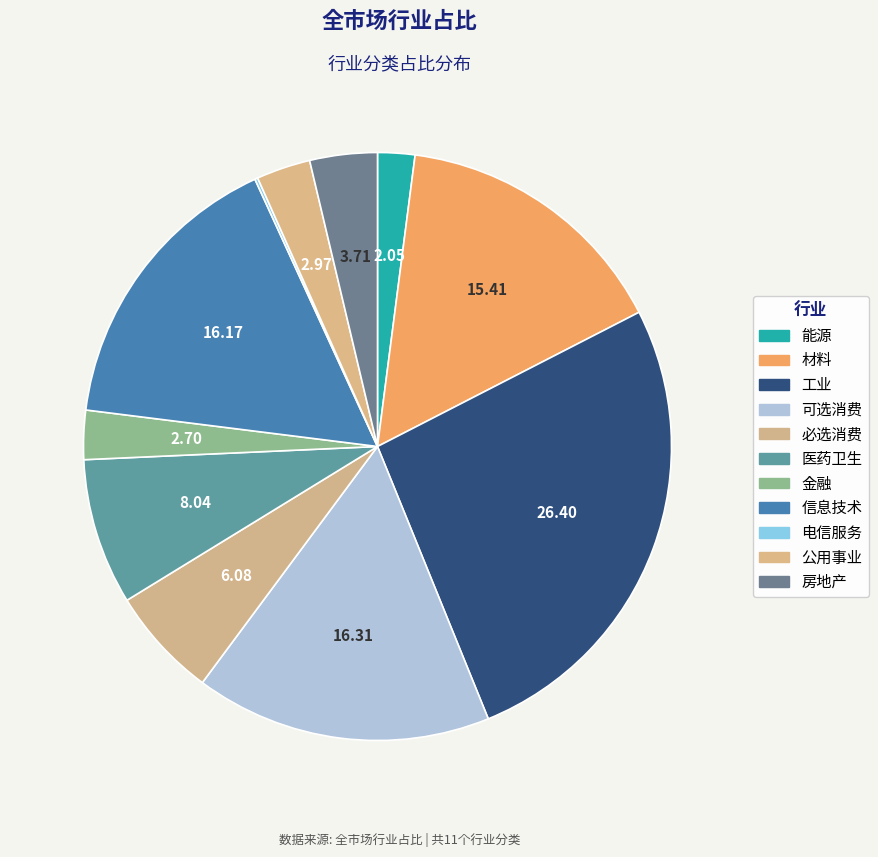

To the nearest percent, what is the average slice percentage?

9%